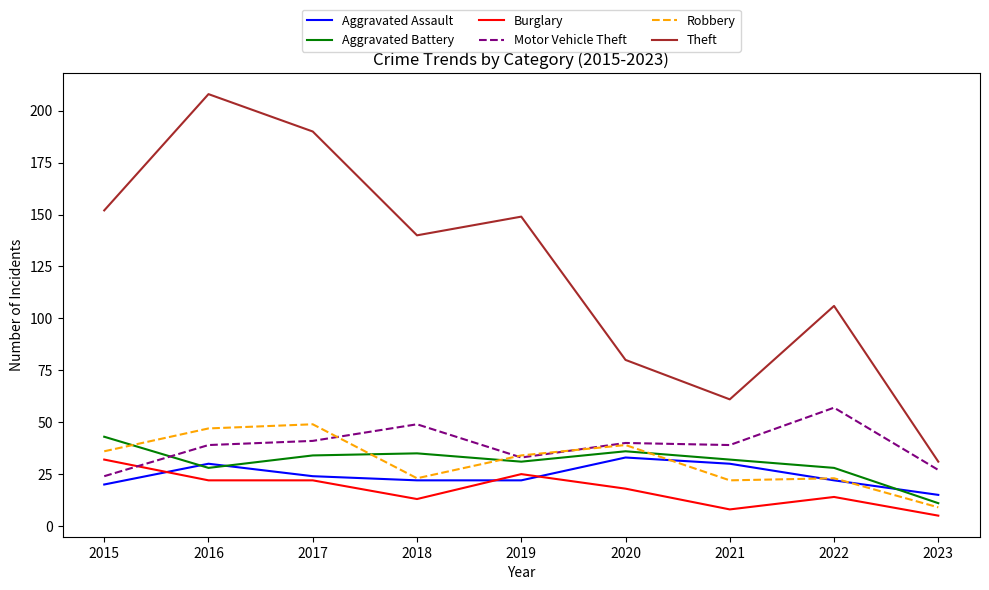

At how many categories does at least one series exceed 159?

2